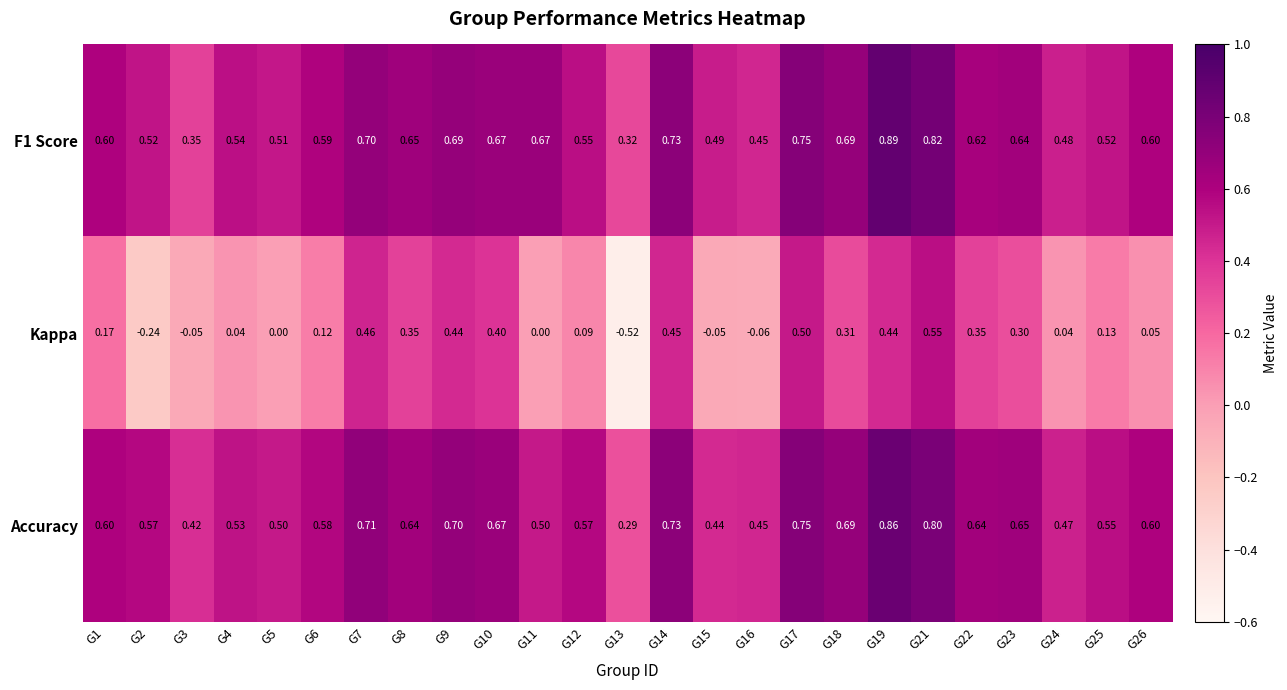

Between G3 and G10, which series saw the biggest shift?

Kappa